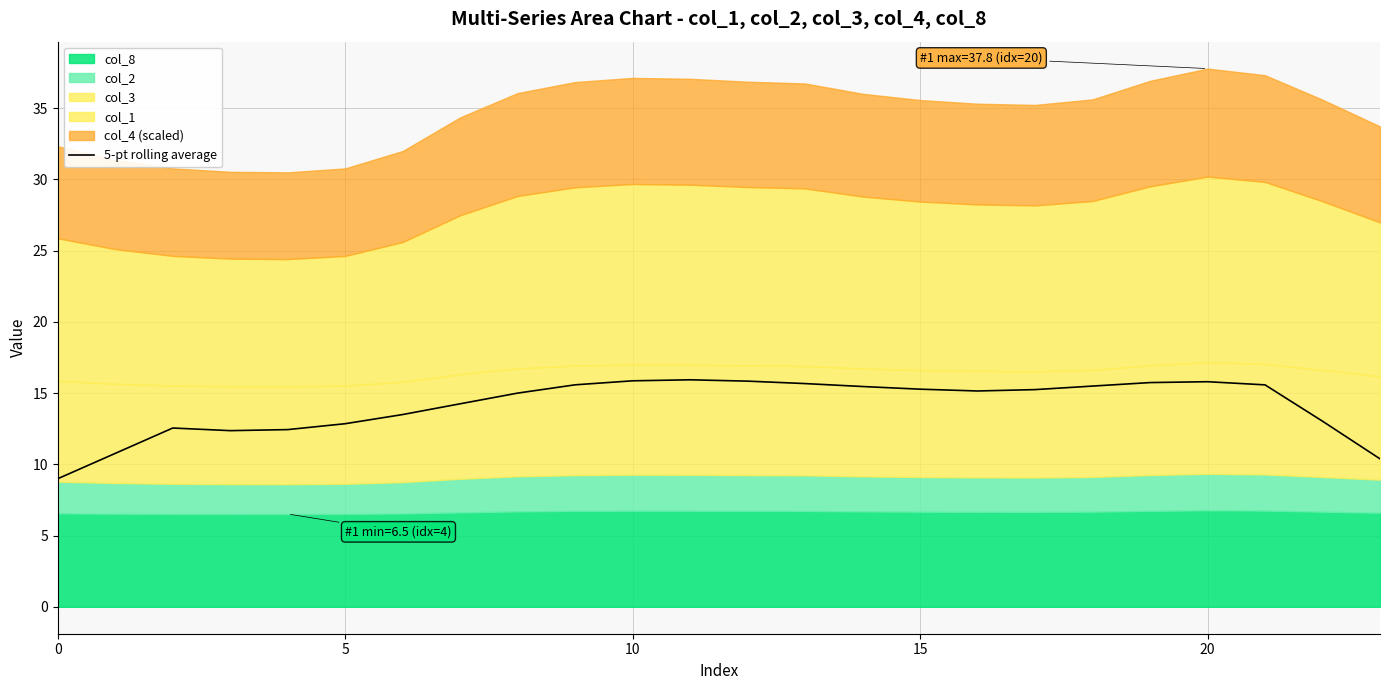

What is the lowest value of the 5-pt rolling average series?

9.0